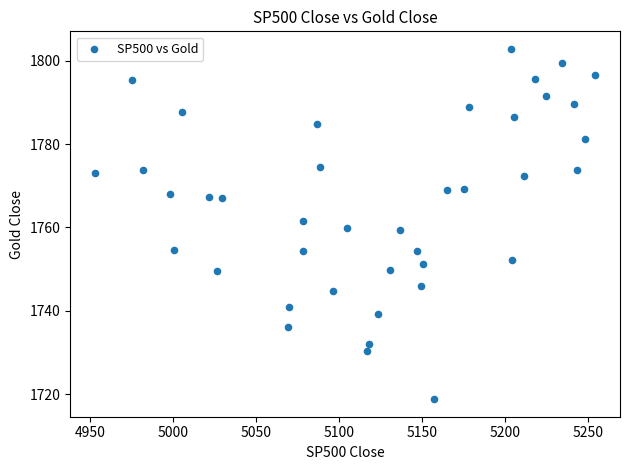

What is the range of Y values (max minus min)?

84.0